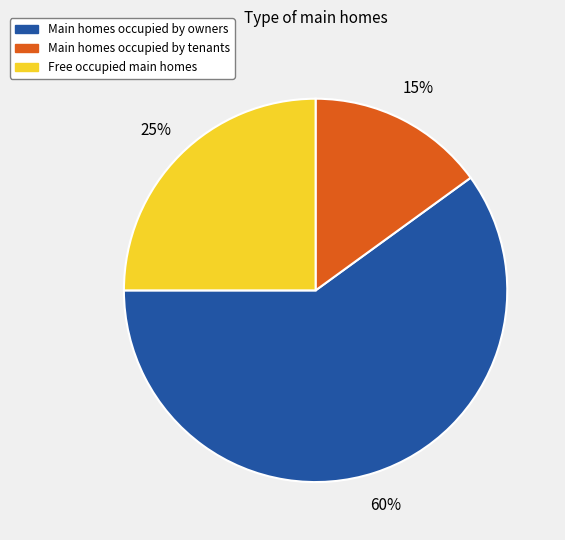

Is there a majority slice in this chart?

Yes